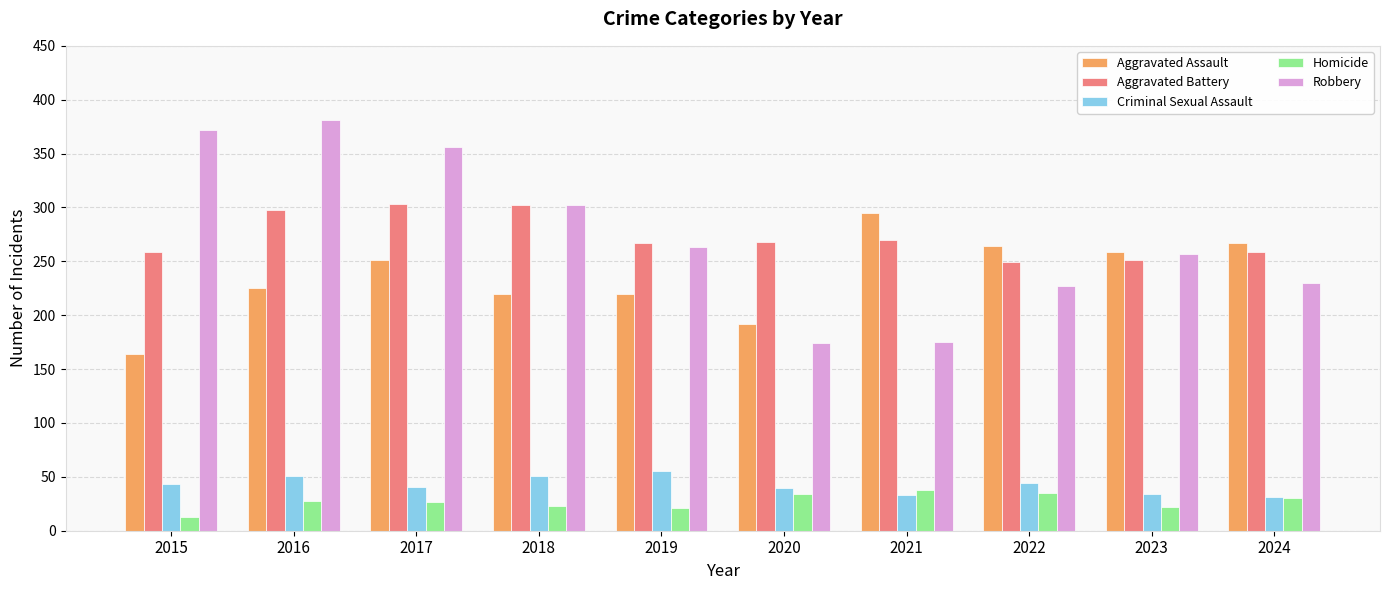

The Aggravated Battery series shows 249 at 2022. True or false?

True